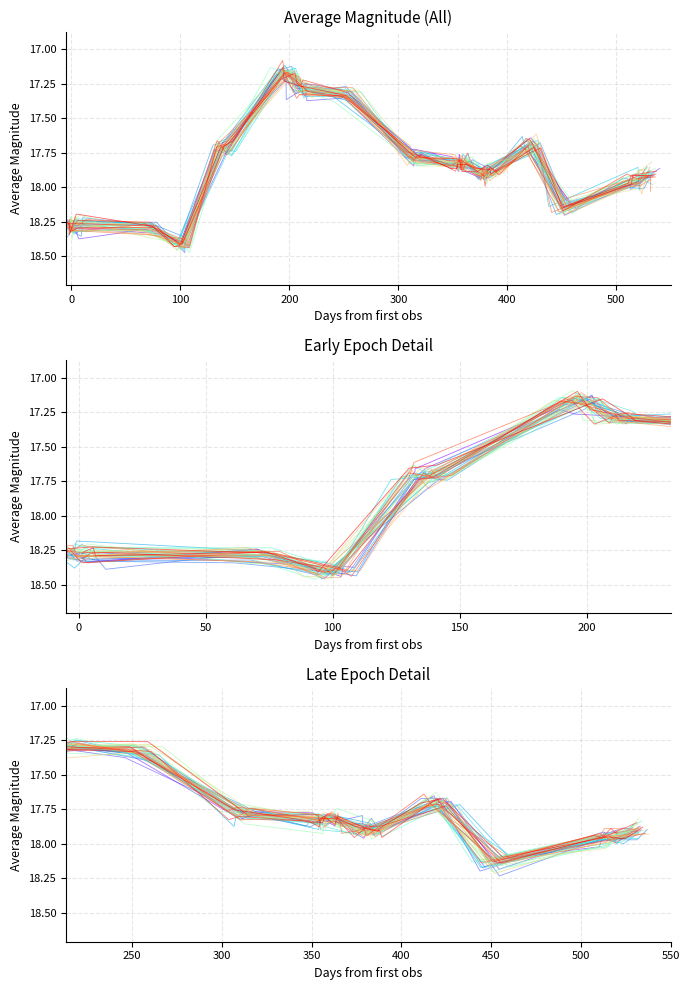

Does the chart display data point markers on the line(s)?

No